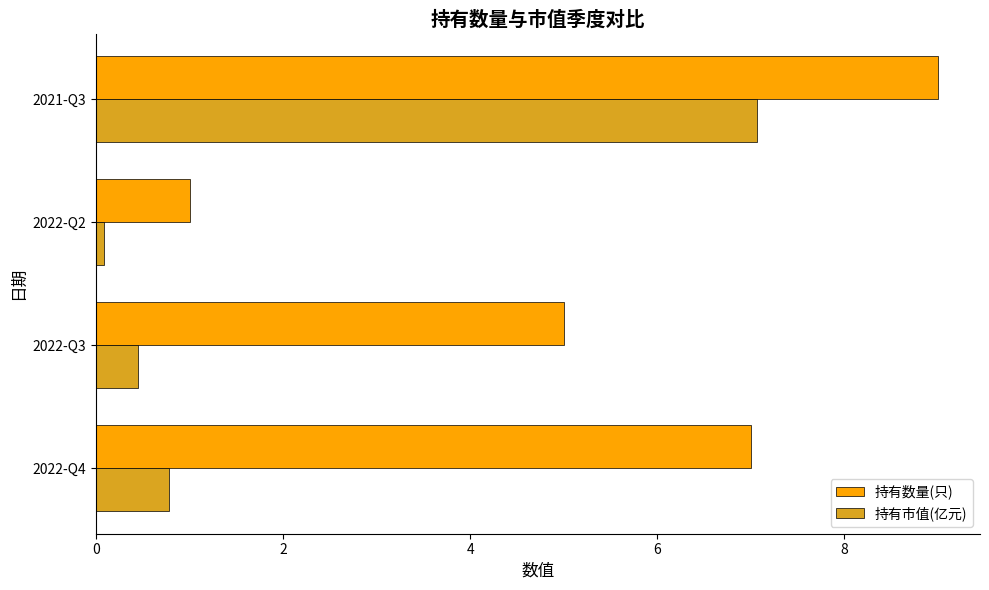

What is the average value of the 持有市值(亿元) series?

2.1